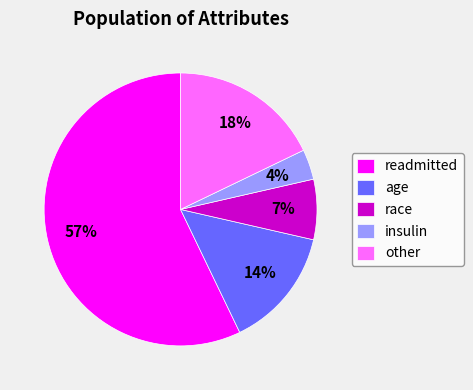

To the nearest percent, what percentage of the pie is race?

7%